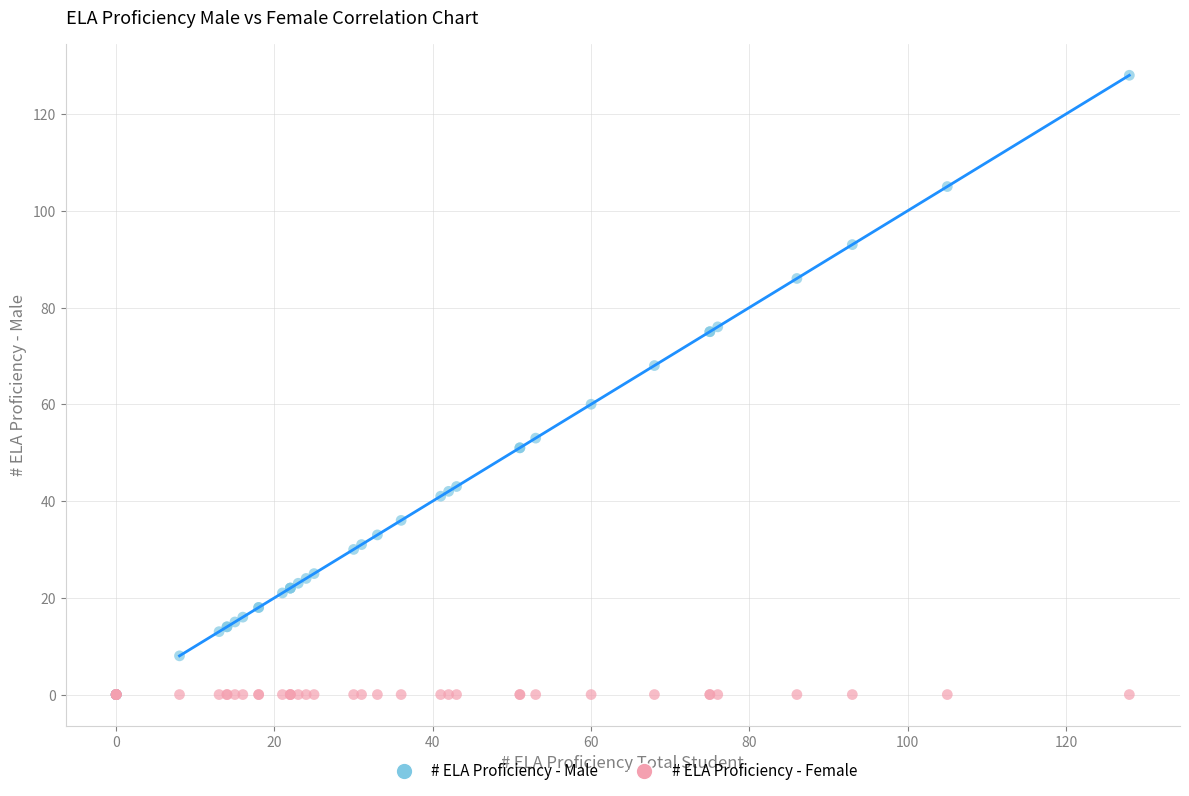

What are all the series names shown in the legend?

# ELA Proficiency - Male, # ELA Proficiency - Female